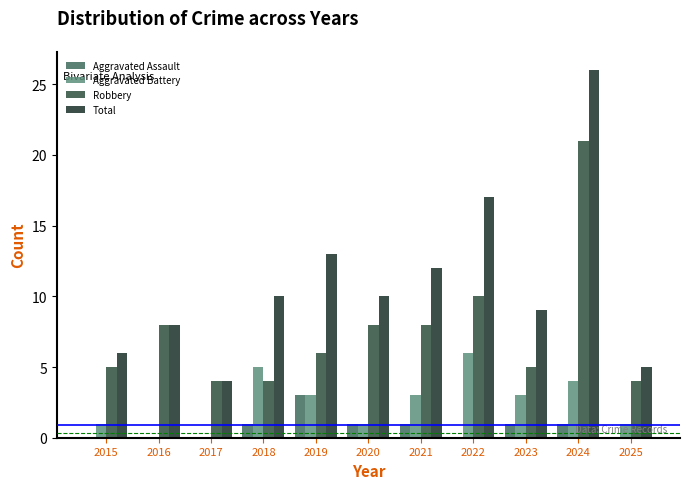

Reading left to right, transcribe all the data shown in this chart.

Aggravated Assault: 2015=0	2016=0	2017=0	2018=1	2019=3	2020=1	2021=1	2022=0	2023=1	2024=1	2025=0
Aggravated Battery: 2015=1	2016=0	2017=0	2018=5	2019=3	2020=1	2021=3	2022=6	2023=3	2024=4	2025=1
Robbery: 2015=5	2016=8	2017=4	2018=4	2019=6	2020=8	2021=8	2022=10	2023=5	2024=21	2025=4
Total: 2015=6	2016=8	2017=4	2018=10	2019=13	2020=10	2021=12	2022=17	2023=9	2024=26	2025=5